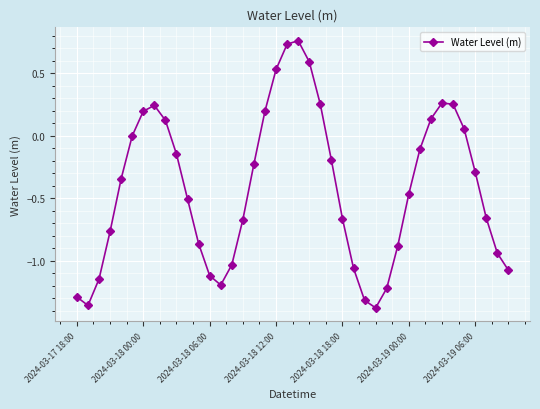

True or false: the data has more than 1 interior local peaks.

True